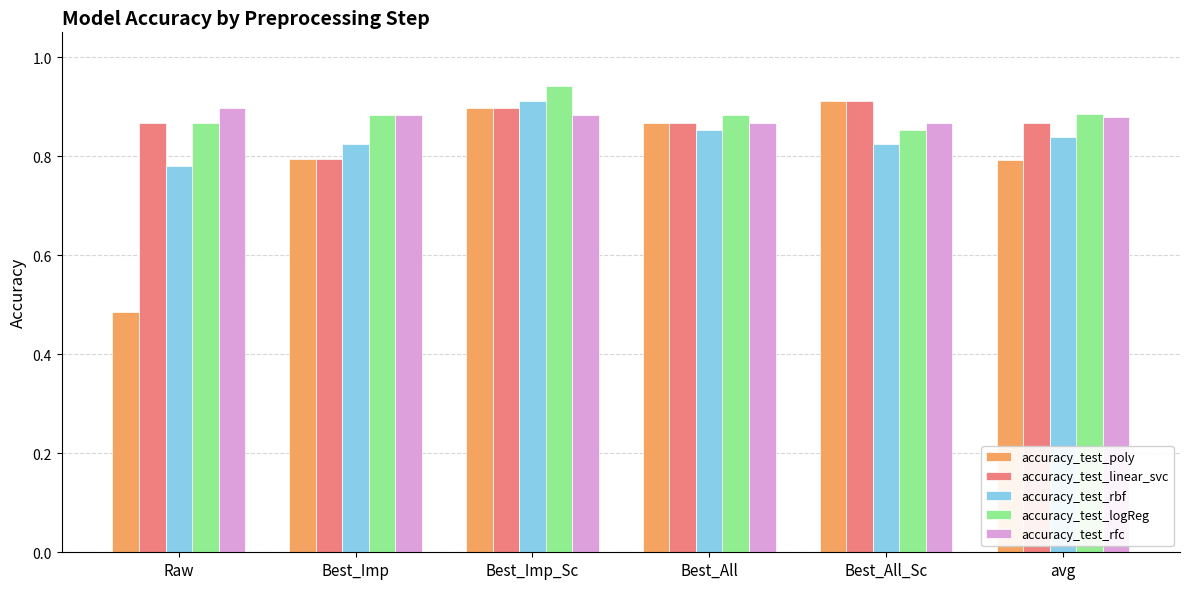

At which category is the sum across all series the highest?

Best_Imp_Sc